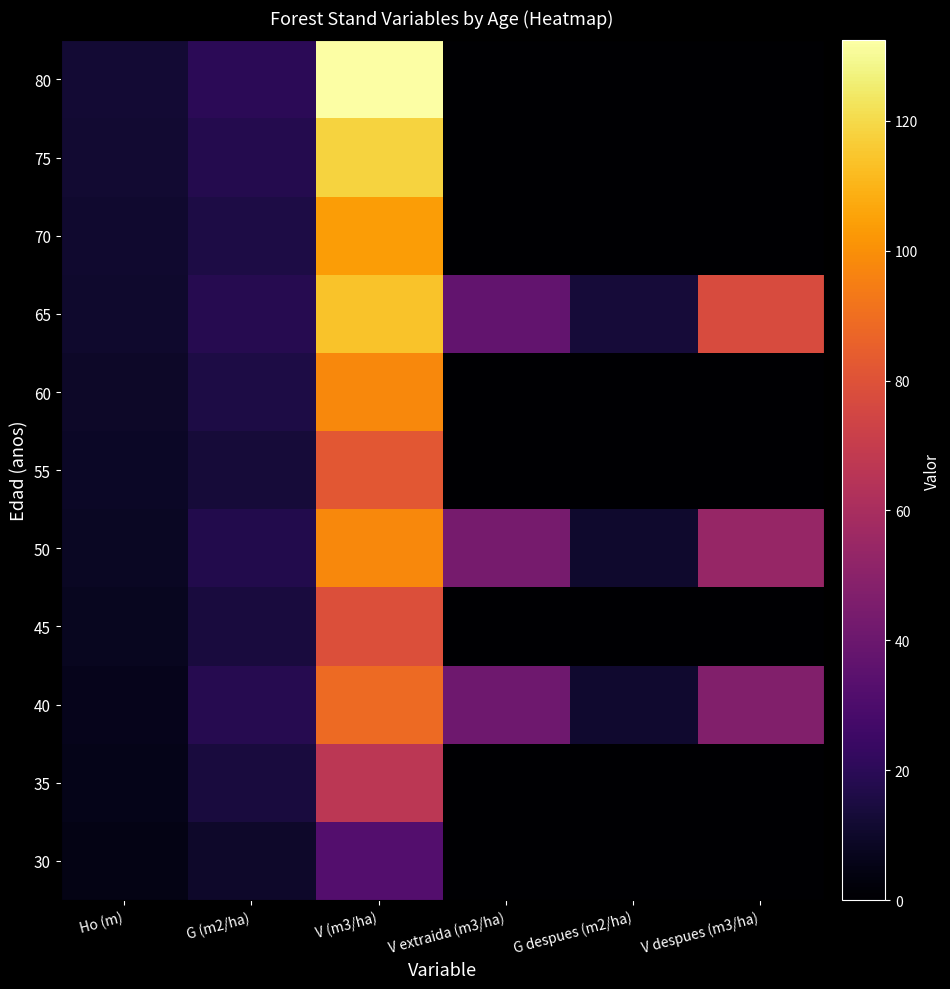

What is the maximum value shown in the chart?

132.4